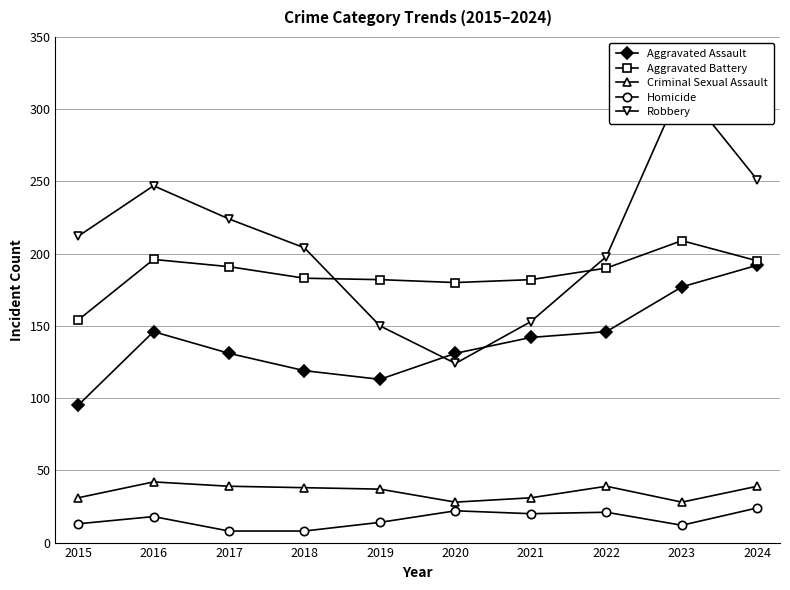

True or false: Robbery has a value of 567 at 2023.

False